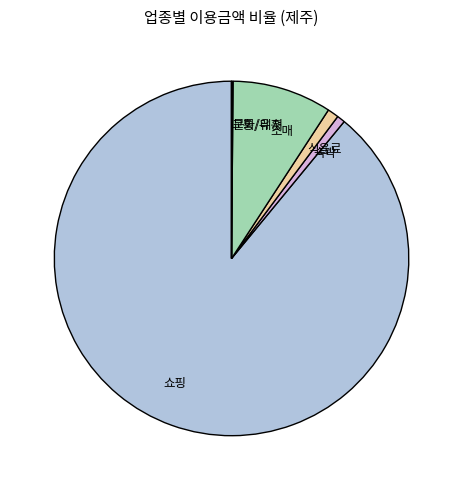

Is 쇼핑 the majority of the pie?

Yes